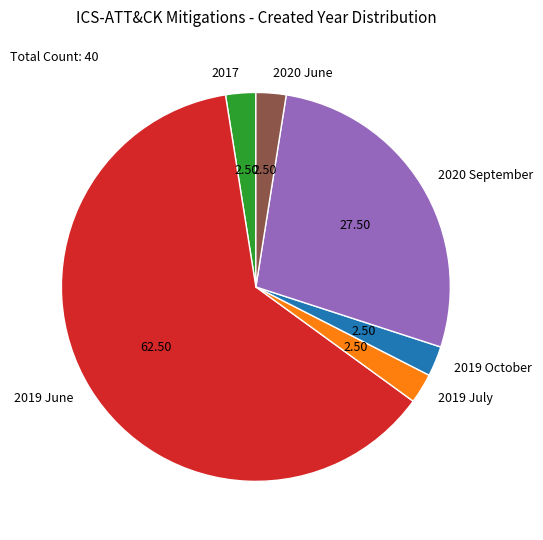

Does 2019 June account for over 50% of the chart?

Yes